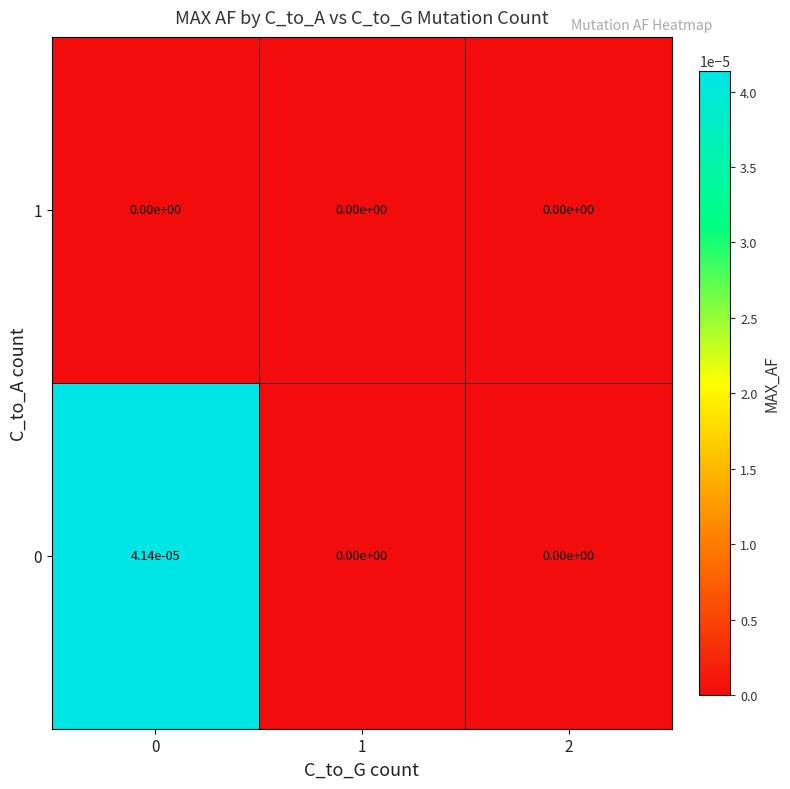

The value of 1 at 2 is 0.0. True or false?

True